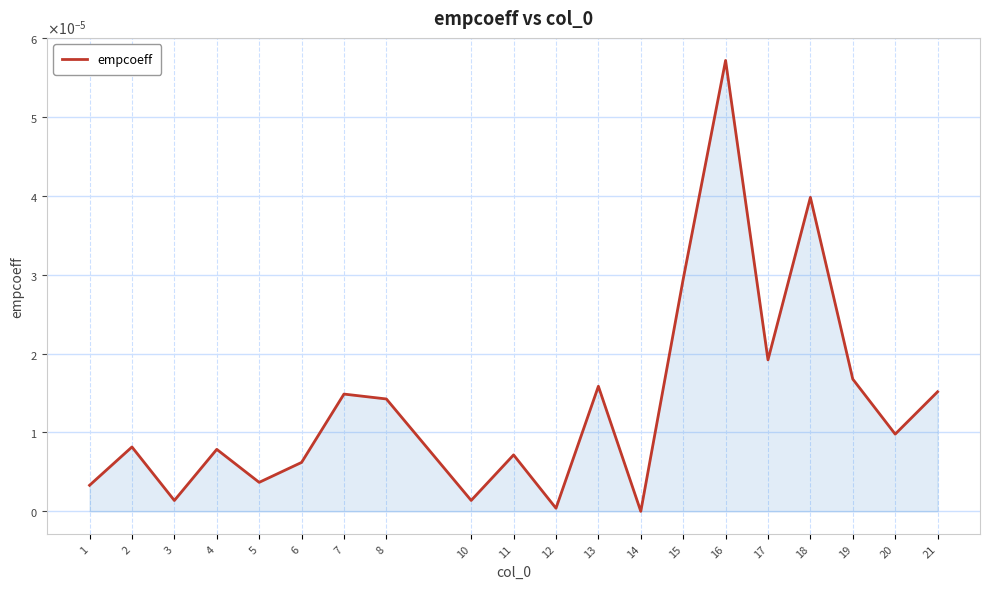

True or false: there are more than 1 points higher than both neighbors.

True